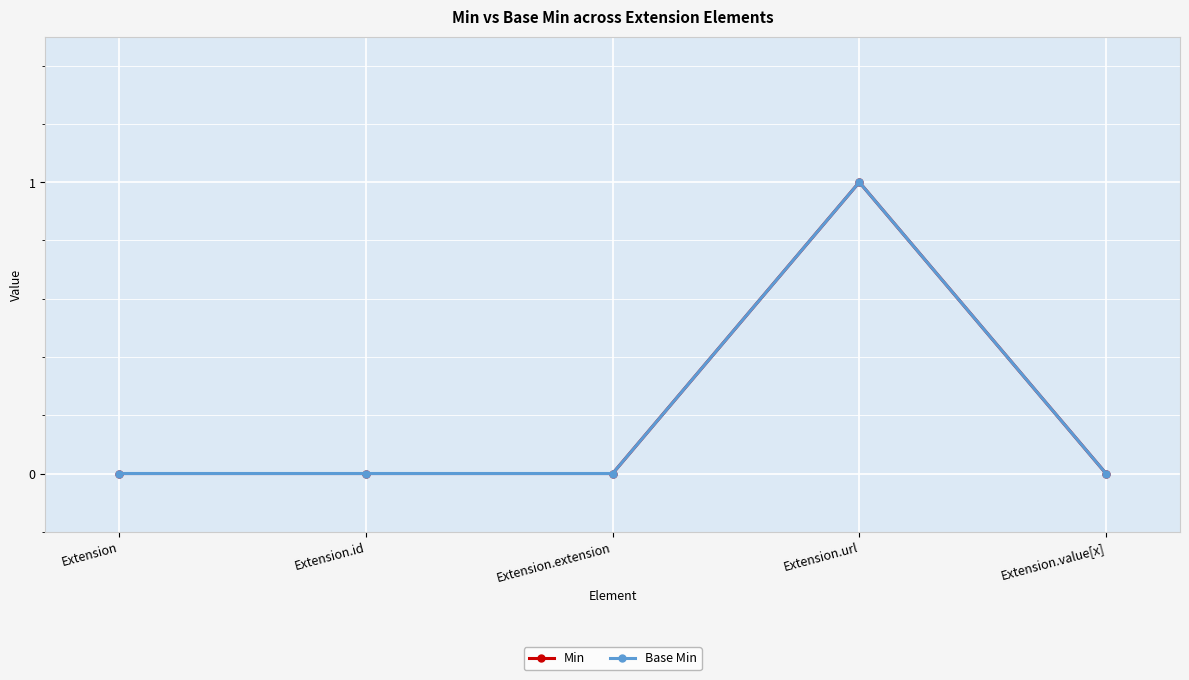

Does the chart have visible grid lines?

Yes